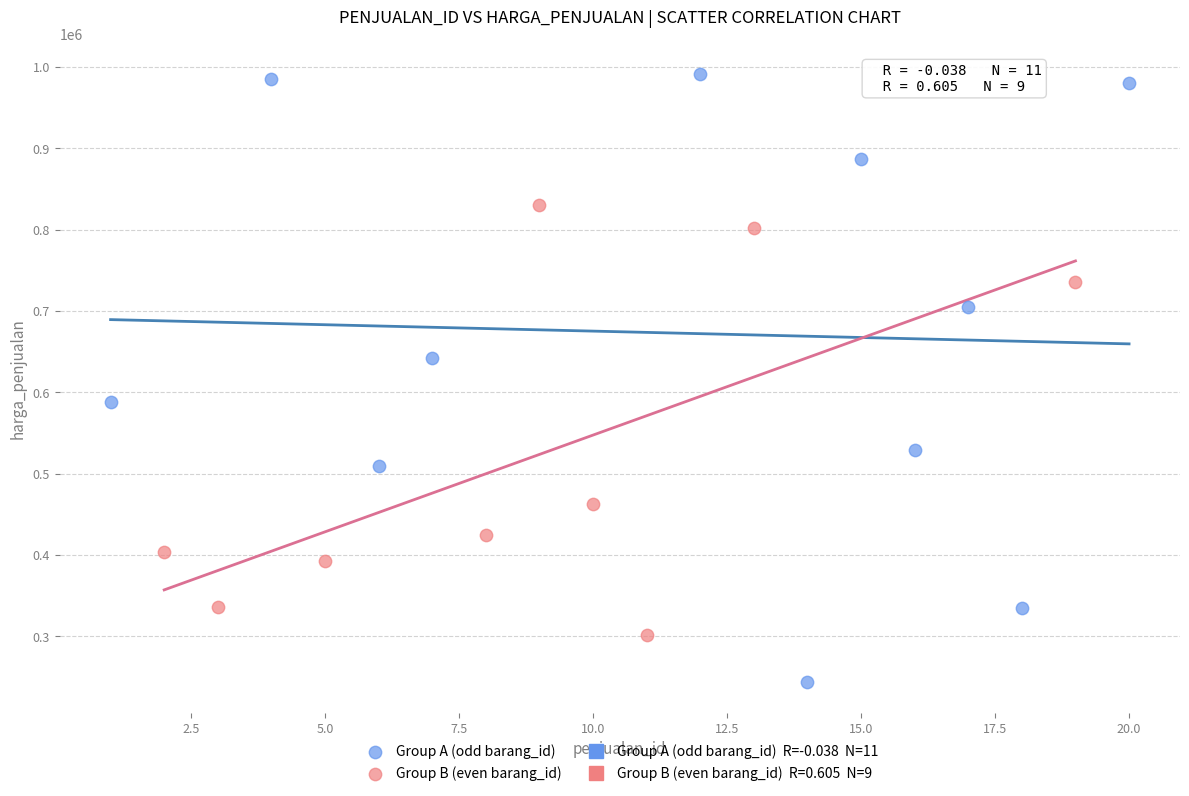

Which series contains the highest Y value?

Group A (odd barang_id)